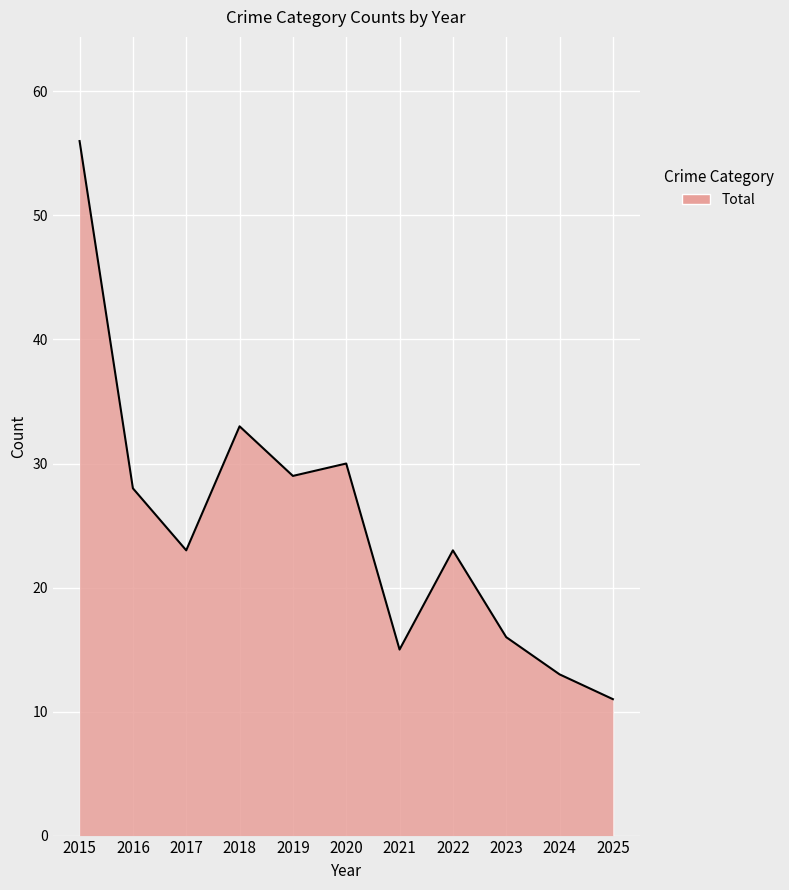

How many lines are shown in the chart?

1